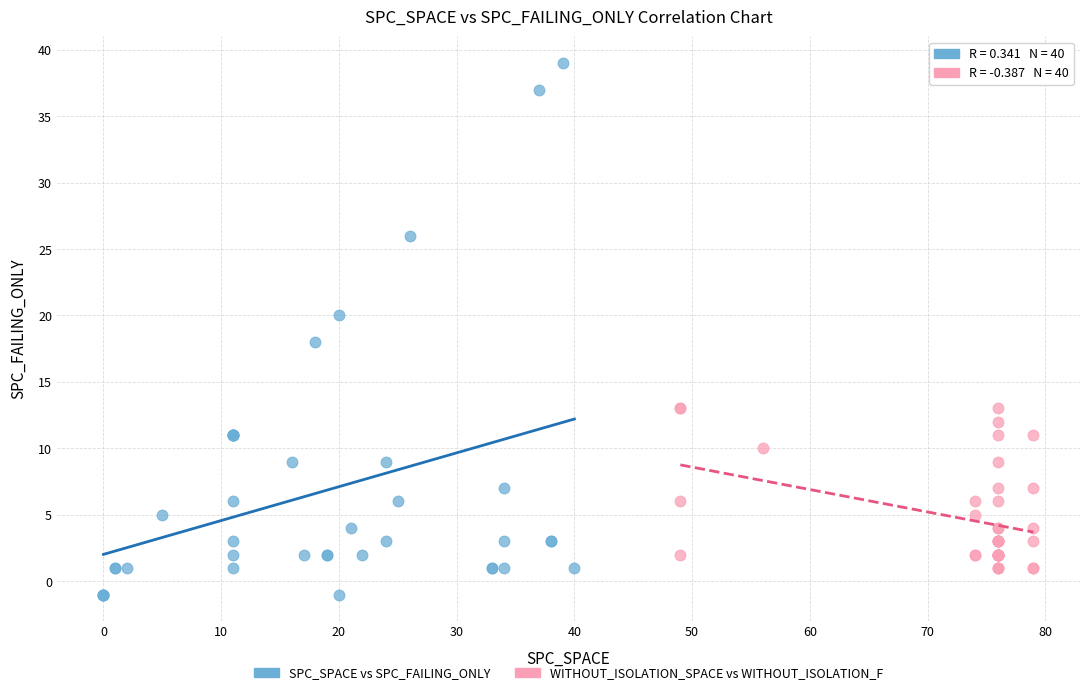

Which series has the widest spread of Y values?

SPC_SPACE vs SPC_FAILING_ONLY